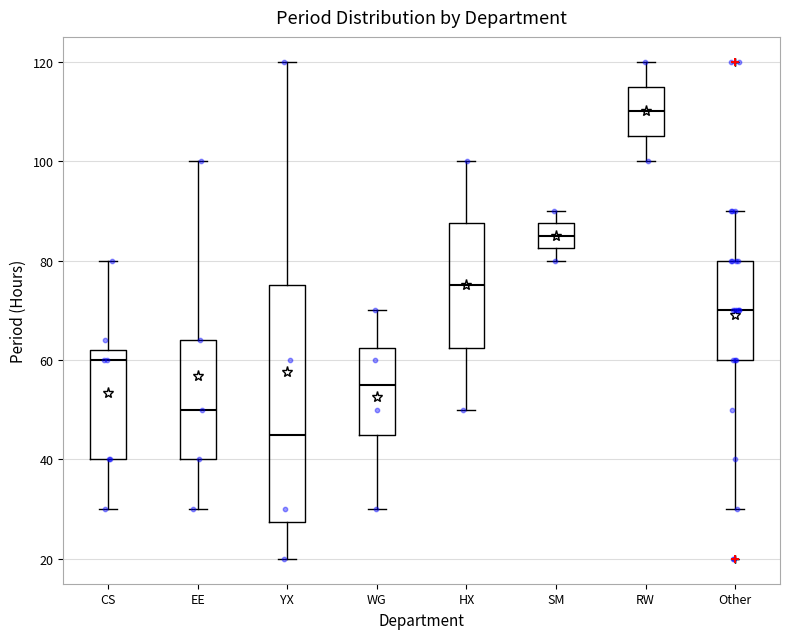

Reading left to right, read every box against the y-axis: the position of its median line, the range the box covers, and the ends of its whiskers. The values are not printed on the chart, so give them approximately, as read against the axis.

CS: median 60, box 40 to 62, whiskers 30 to 80
EE: median 50, box 40 to 64, whiskers 30 to 100
YX: median 46, box 28 to 76, whiskers 20 to 120
WG: median 56, box 46 to 62, whiskers 30 to 70
HX: median 76, box 62 to 88, whiskers 50 to 100
SM: median 86, box 82 to 88, whiskers 80 to 90
RW: median 110, box 106 to 116, whiskers 100 to 120
Other: median 70, box 60 to 80, whiskers 30 to 90